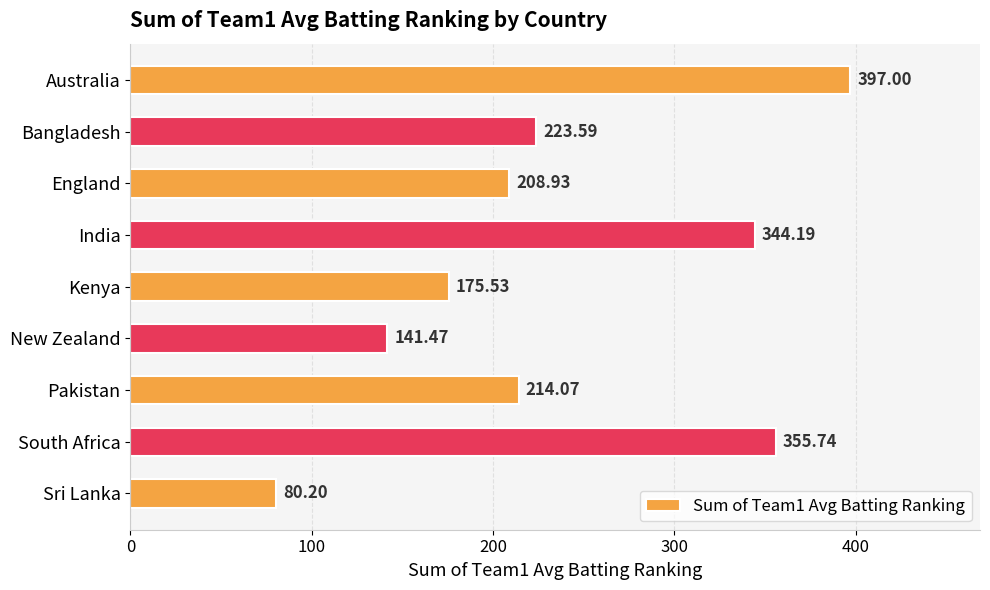

What is the difference between the second highest and second lowest values?

214.3